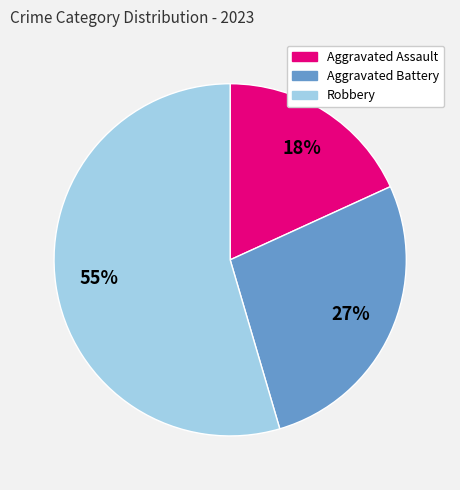

To the nearest percent, what portion does Aggravated Assault represent?

18%